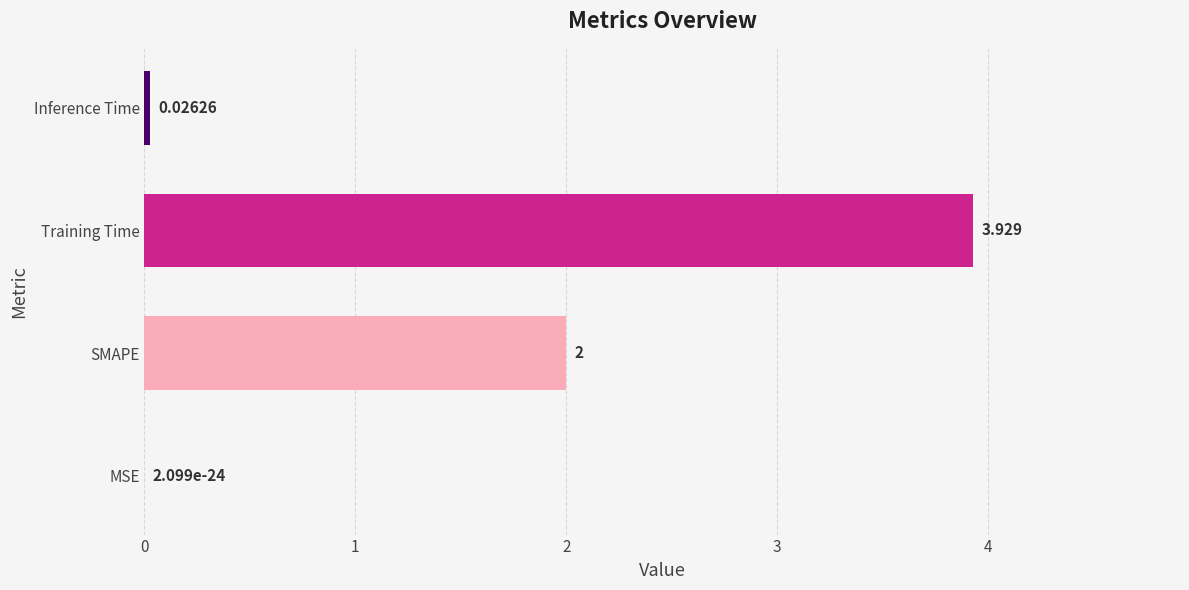

Where is the data nearest to the value 1?

Inference Time